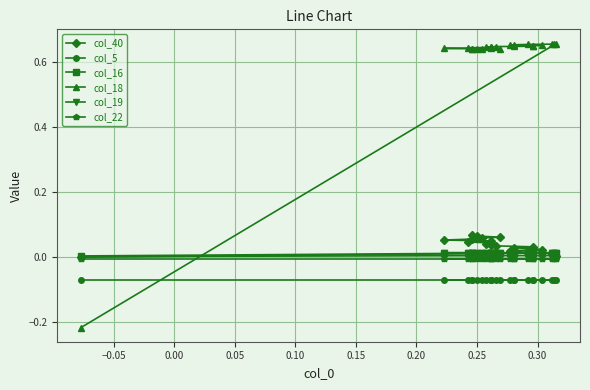

The col_19 series shows 0.0 at 0.35. True or false?

False